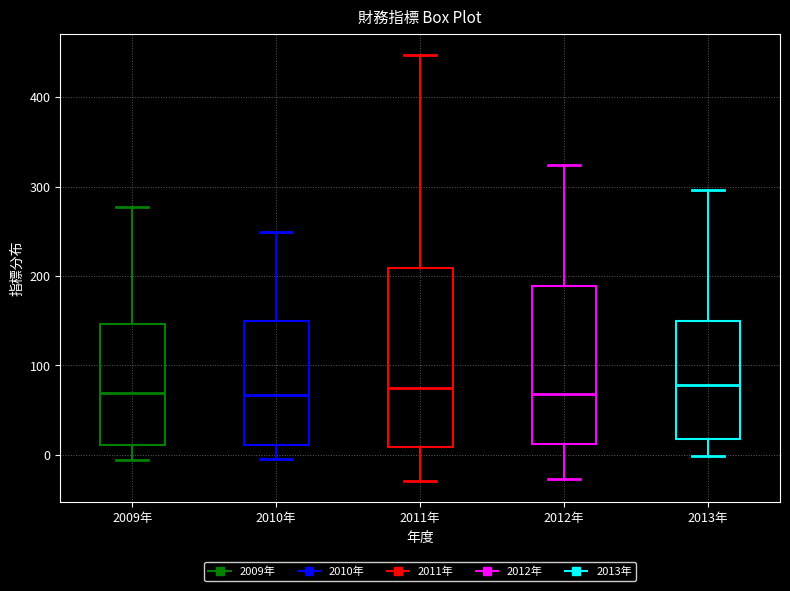

Reading left to right, transcribe this box plot: for each box, give where its median line is, the range the box spans, and where its two whiskers end, as read against the y-axis. The values are not printed on the chart, so give them approximately, as read against the axis.

2009年: median 70, box 10 to 150, whiskers -10 to 280
2010年: median 70, box 10 to 150, whiskers 0 to 250
2011年: median 80, box 10 to 210, whiskers -30 to 450
2012年: median 70, box 10 to 190, whiskers -30 to 320
2013年: median 80, box 20 to 150, whiskers 0 to 300